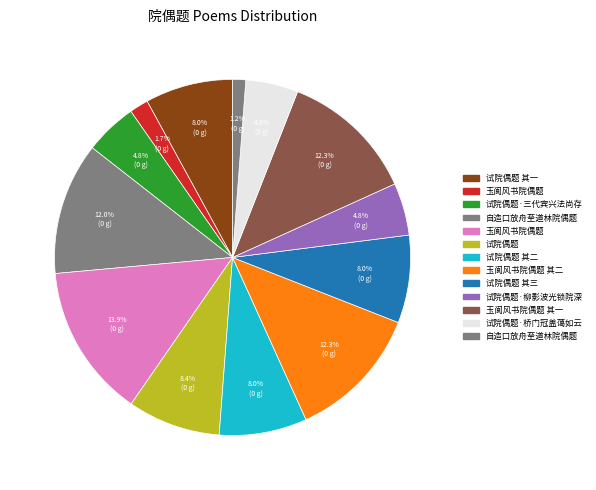

How many slices are in this pie chart?

13